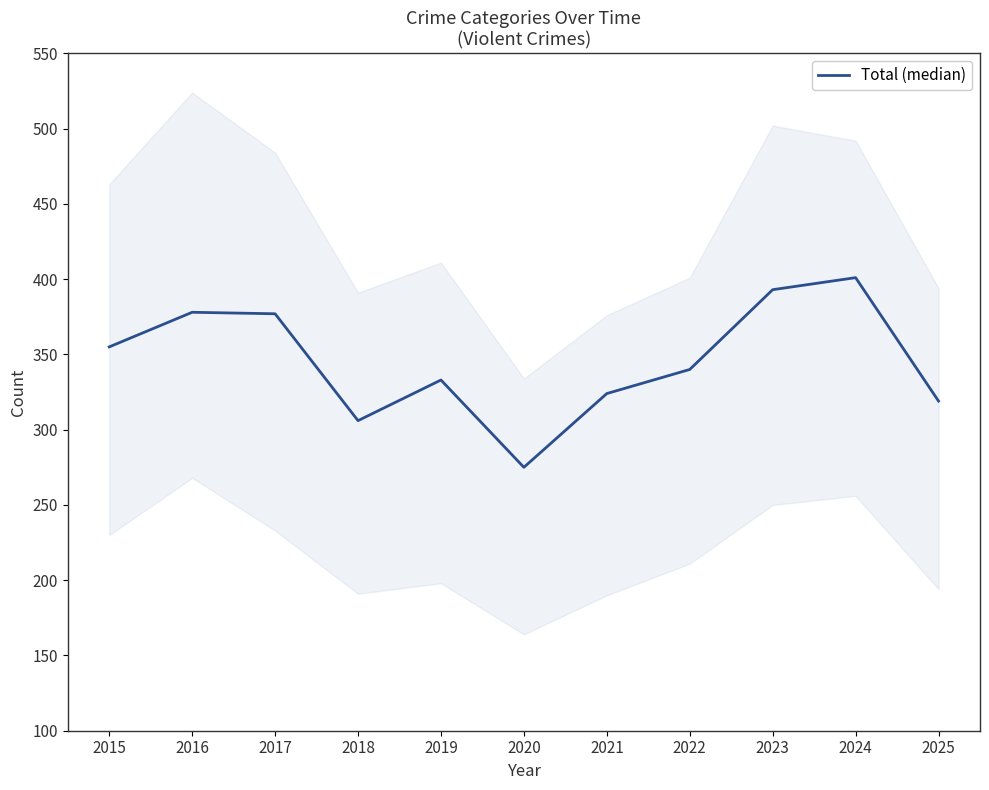

At which label is the value closest to 338?

2022